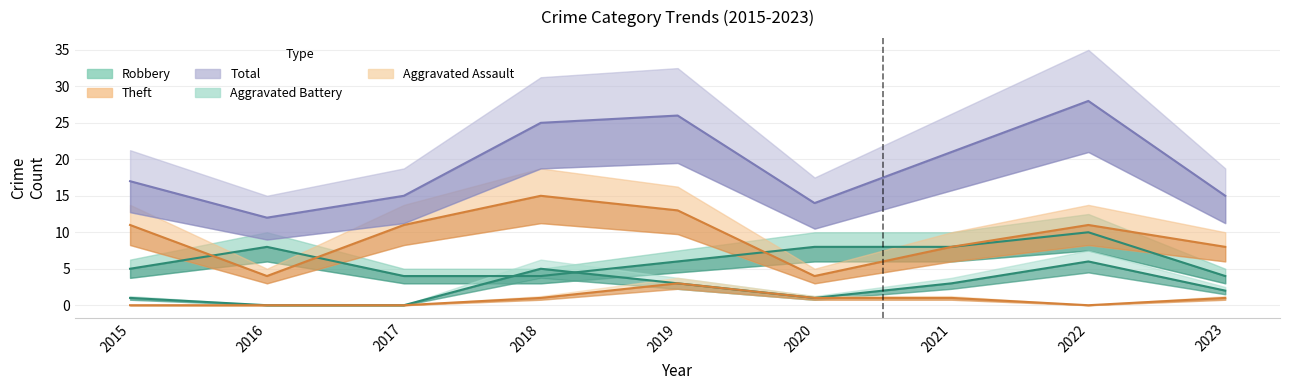

What is the maximum value for Theft?

15